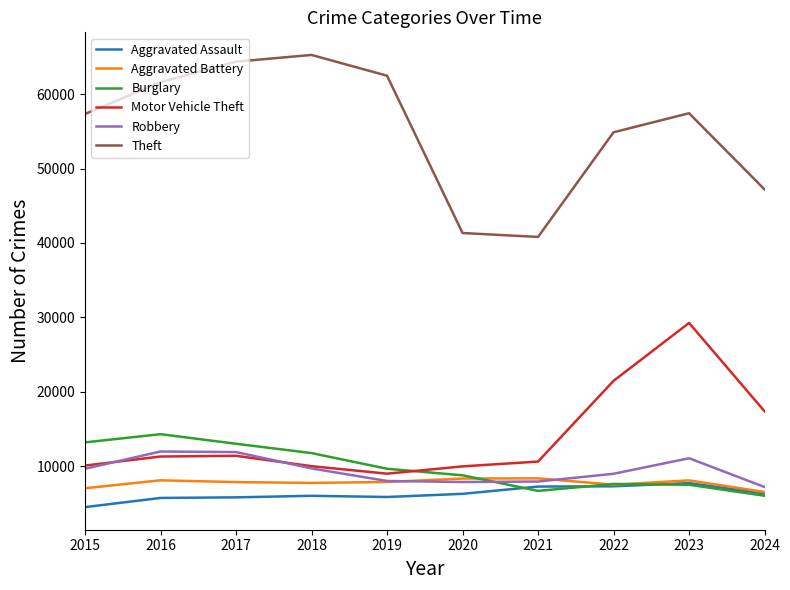

Is it true that Aggravated Assault equals 3053 at 2016?

False